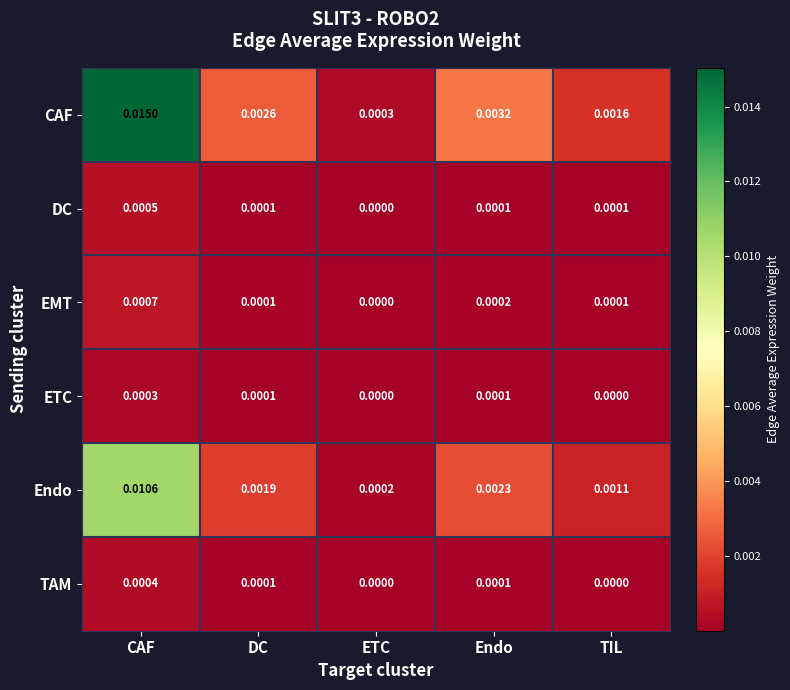

At which label is CAF closest to 0?

ETC